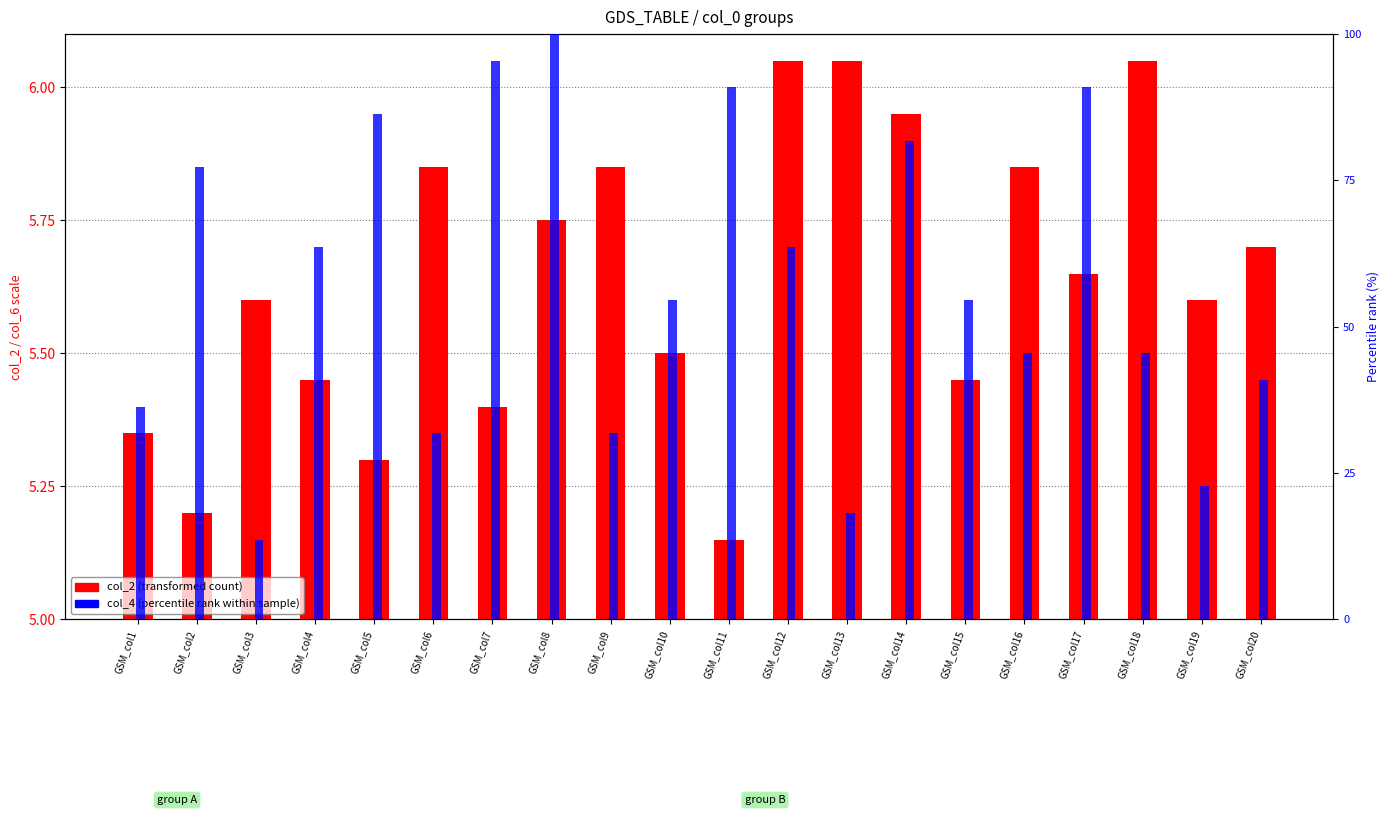

At which category is the sum across all series the highest?

GSM_col8